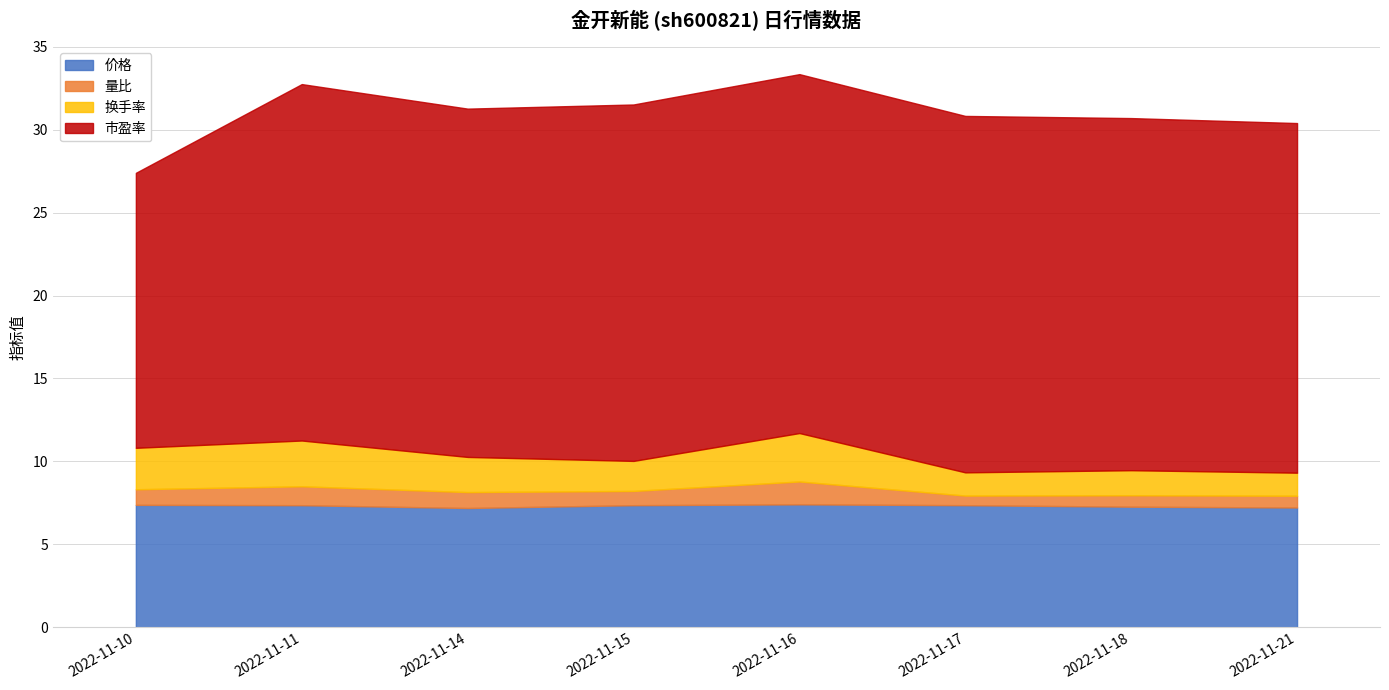

Is it true that 换手率 equals 1.4 at 2022-11-17?

True